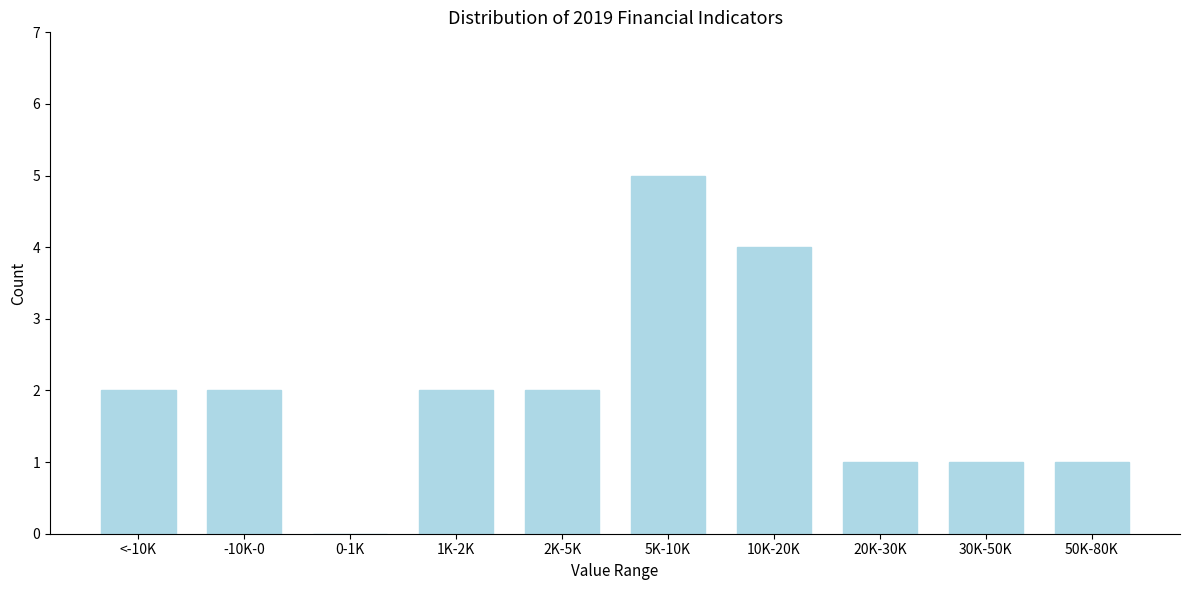

Reading left to right, list all the values displayed in this chart.

<-10K=2	-10K-0=2	0-1K=0	1K-2K=2	2K-5K=2	5K-10K=5	10K-20K=4	20K-30K=1	30K-50K=1	50K-80K=1